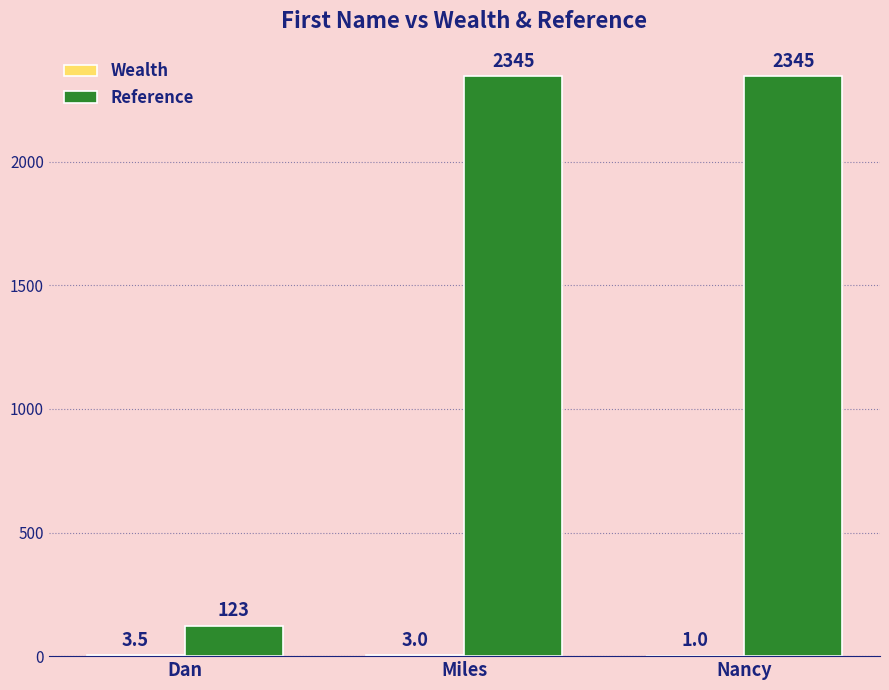

Which series has the widest spread of values?

Reference